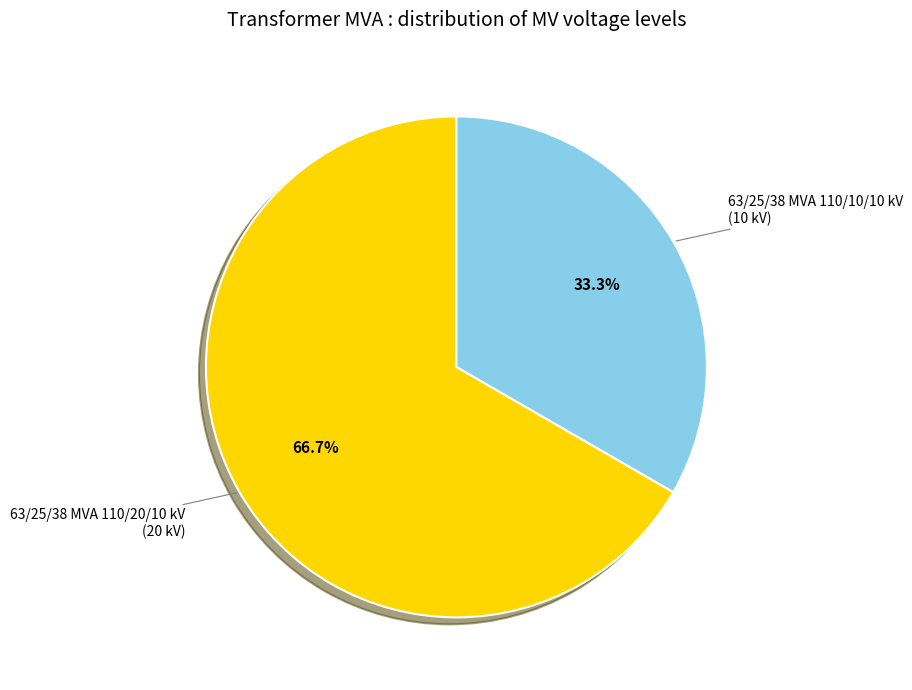

Is there a majority slice in this chart?

Yes